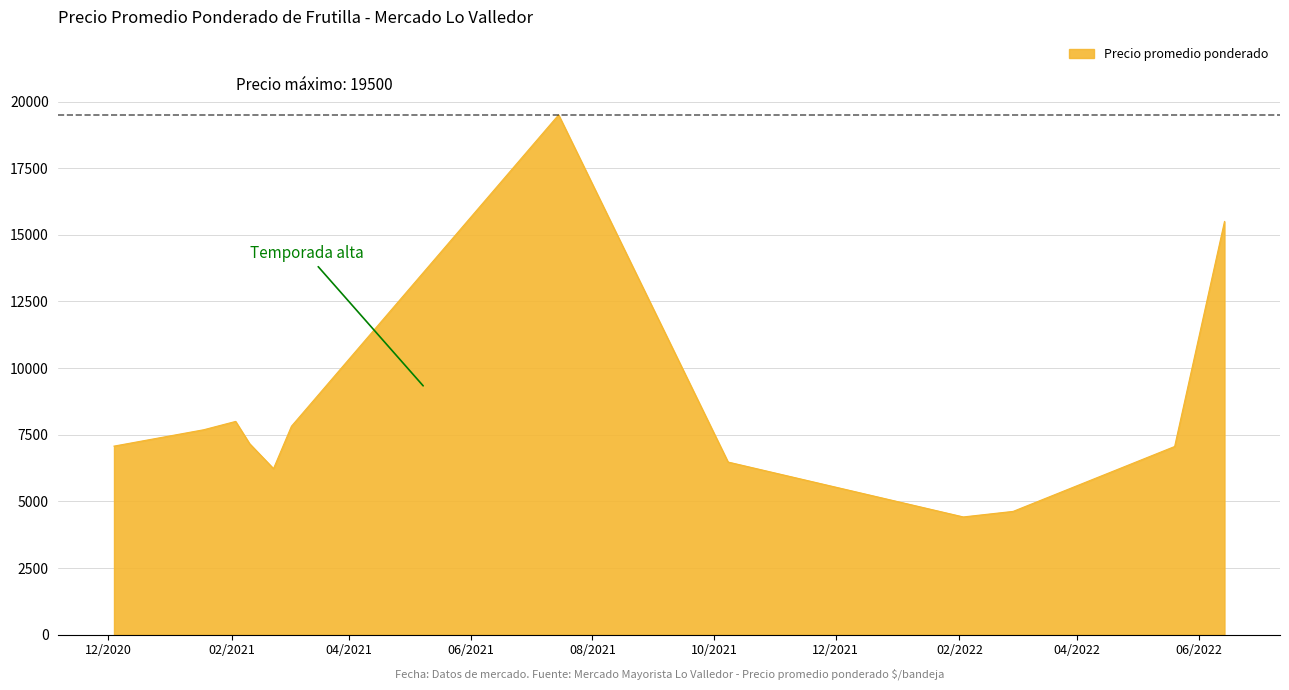

What is the greatest value displayed?

19500.0